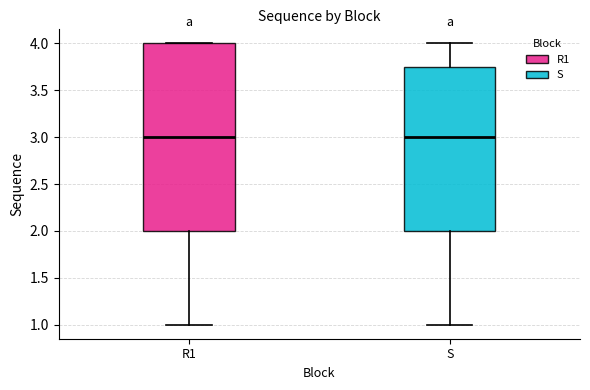

Comparing the boxes themselves (not the whiskers), which one is the tallest?

R1